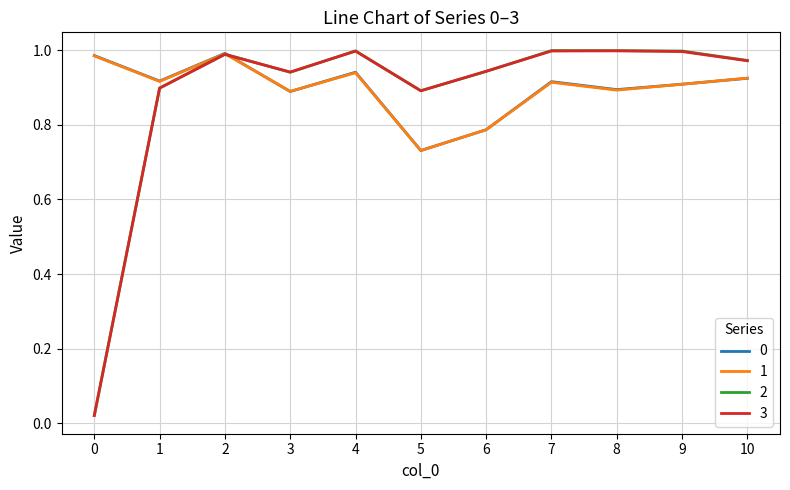

True or false: 2 has a value of 1.0 at 2.

True